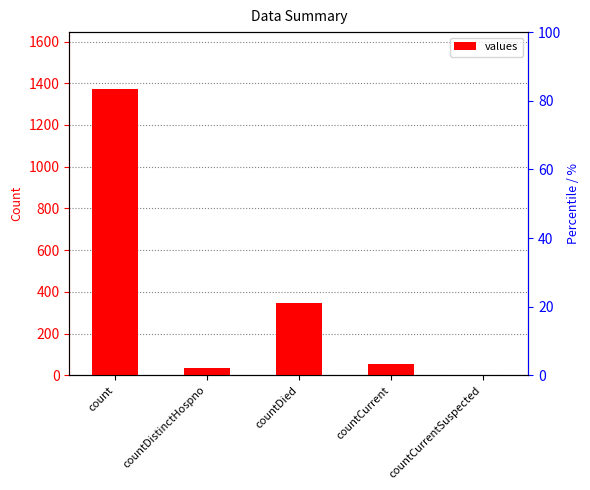

What is the average value?

361